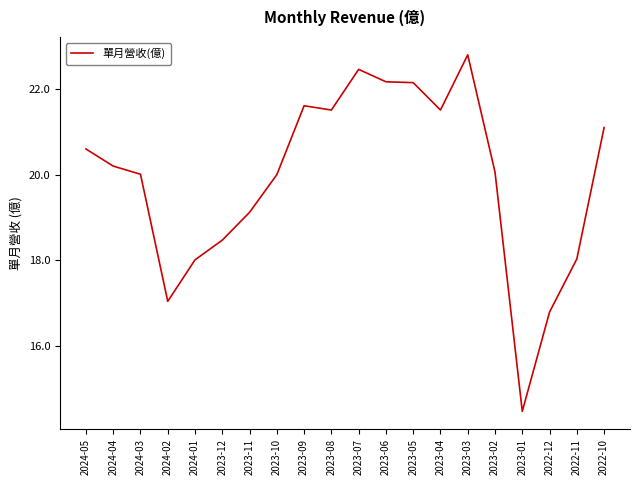

At which category does the chart reach its minimum across all series?

2023-01